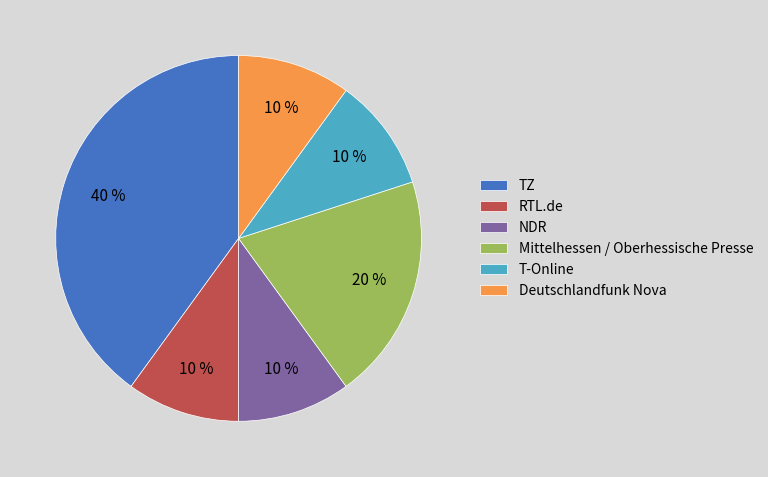

To the nearest percent, what portion does NDR represent?

10%